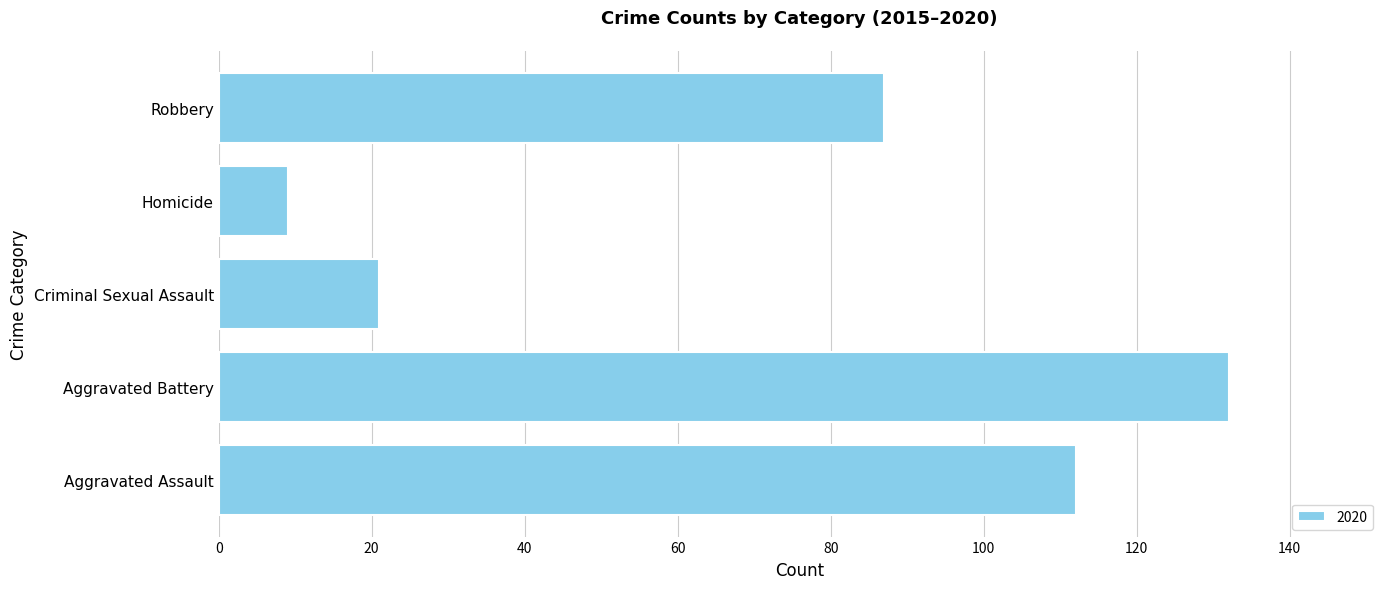

What is the smallest value displayed?

9